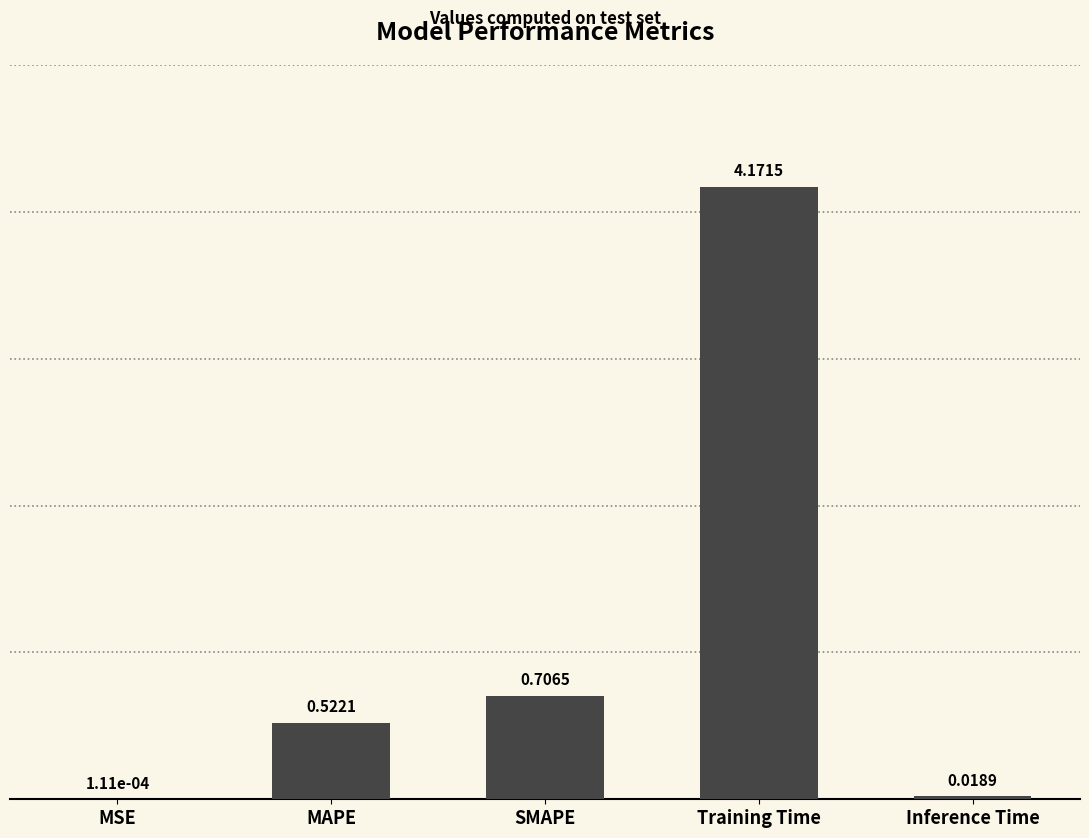

What is the change in value from MSE to MAPE?

+0.5